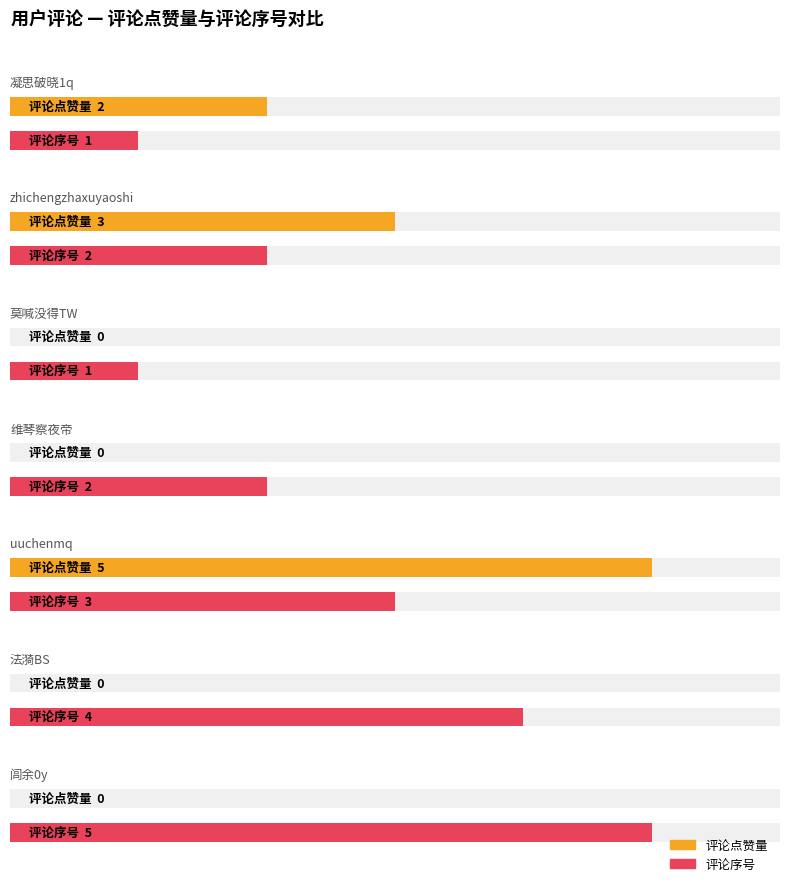

Reading left to right, list all the values displayed in this chart.

评论点赞量: 2	3	0	0	5	0	0
评论序号: 1	2	1	2	3	4	5